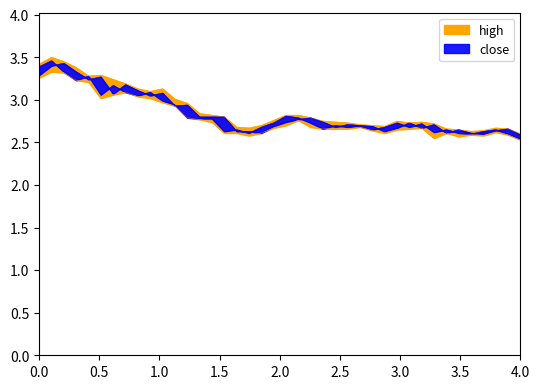

Which series has the largest total across all categories?

high